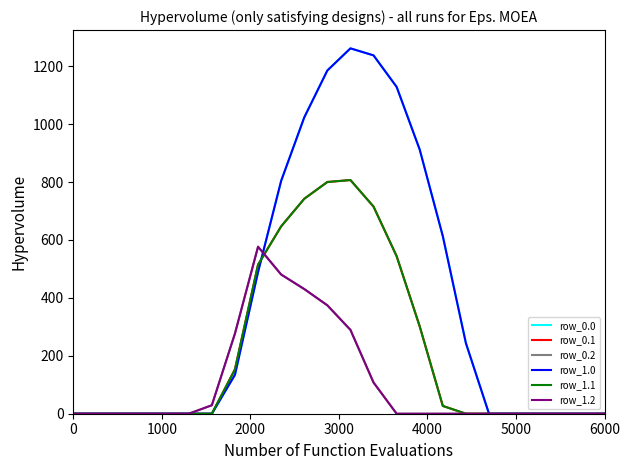

At which category does row_1.0 reach its first local peak?

12